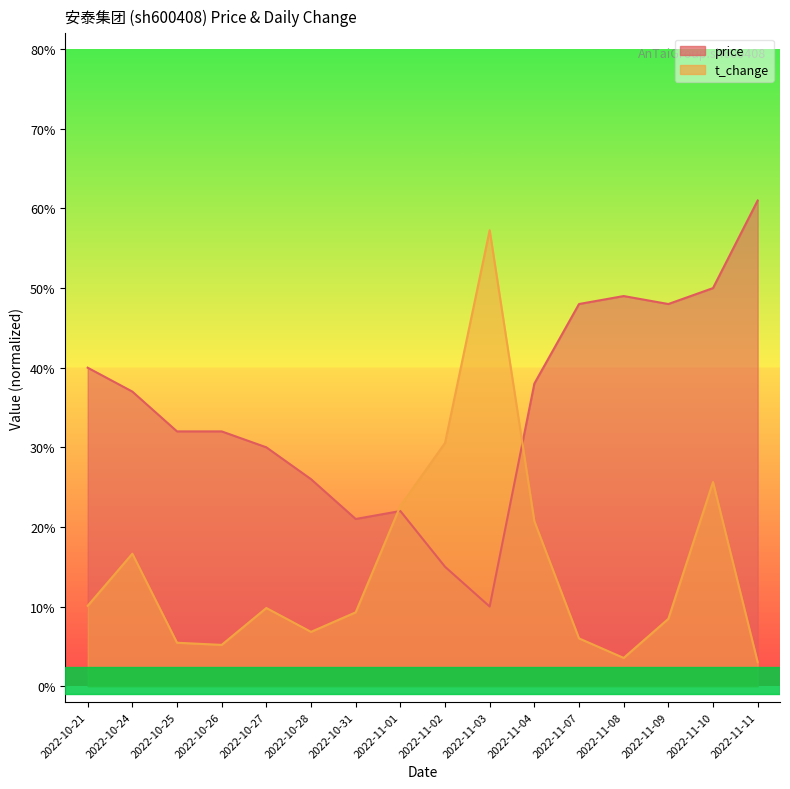

At how many categories does at least one series exceed 1?

16